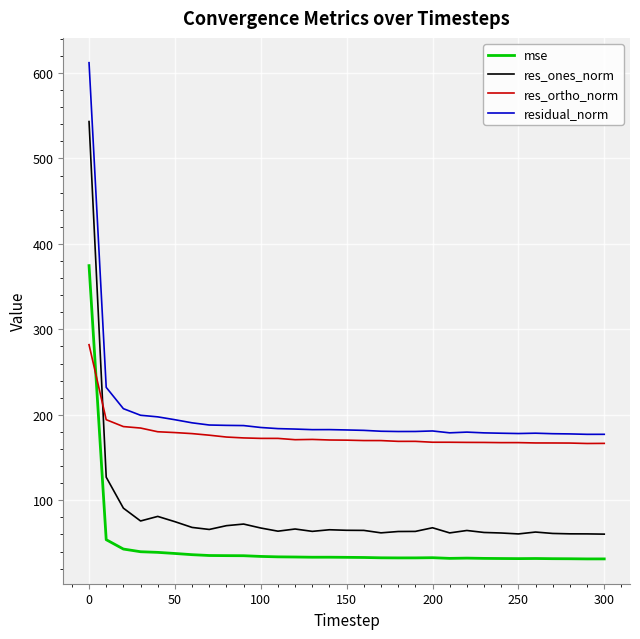

Does the chart display data point markers on the line(s)?

No